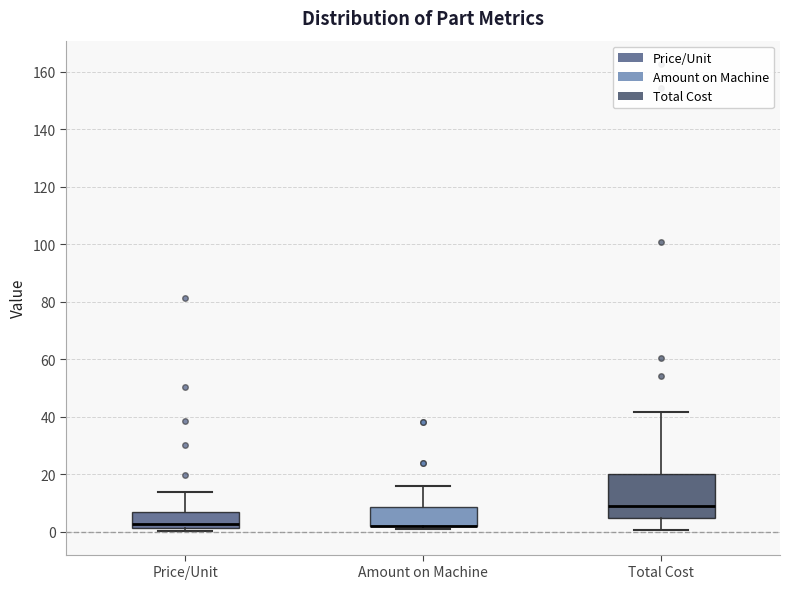

Comparing the boxes themselves (not the whiskers), which one is the tallest?

Total Cost